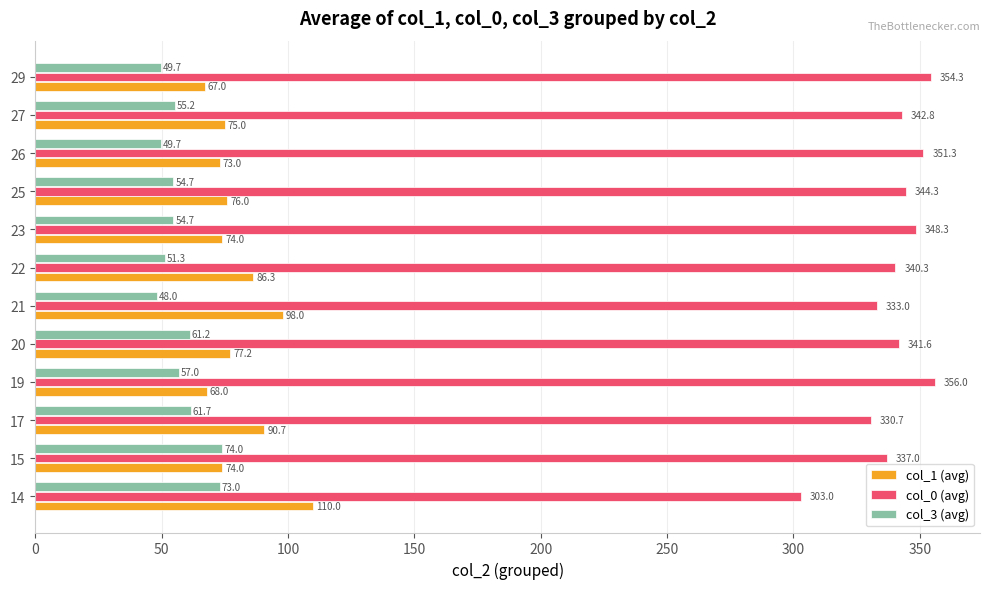

What is the difference between the maximum and second lowest values in the col_1 (avg) series?

42.0